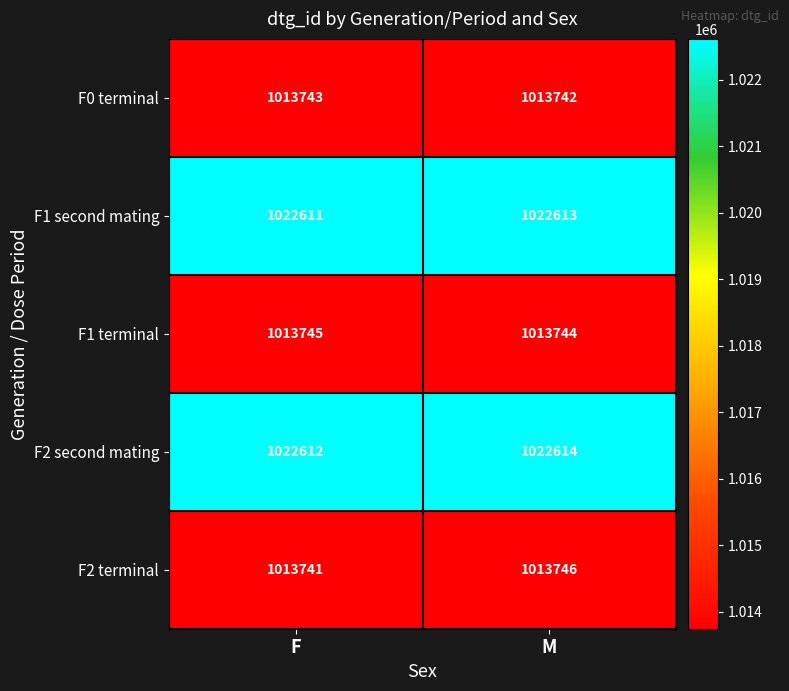

Reading left to right, transcribe all the data shown in this chart.

F0 terminal: 1013743	1013742
F1 second mating: 1022611	1022613
F1 terminal: 1013745	1013744
F2 second mating: 1022612	1022614
F2 terminal: 1013741	1013746